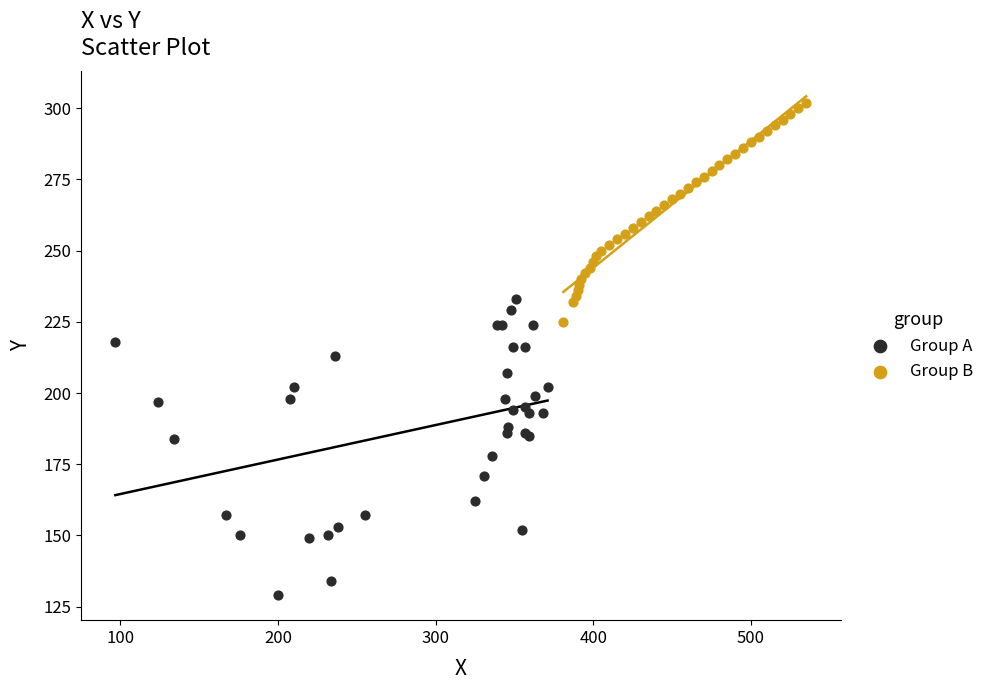

Which series contains the lowest Y value?

Group A